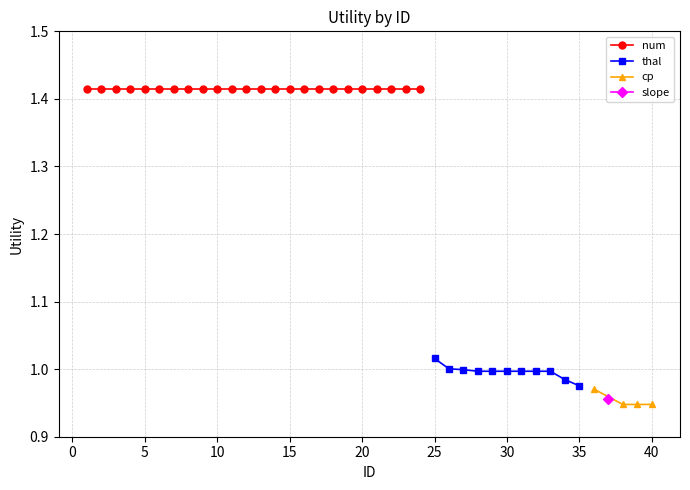

Which label corresponds to the smallest value in the chart?

38